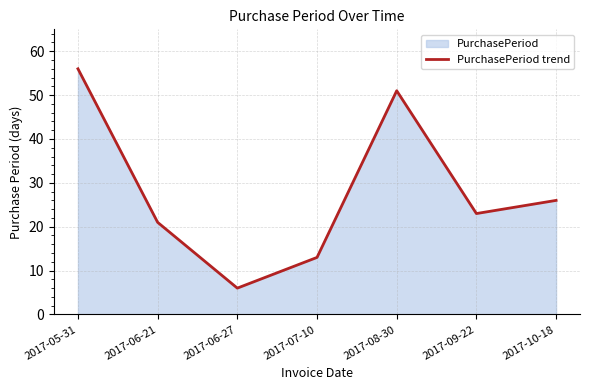

What is the approximate value at 2017-05-31, to the nearest 10?

60